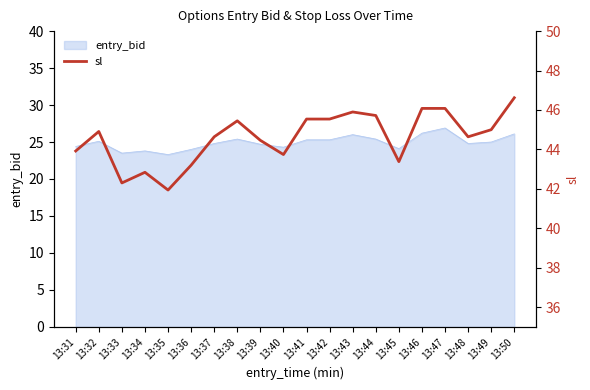

Between 13:36 and 13:35, which is larger?

13:36